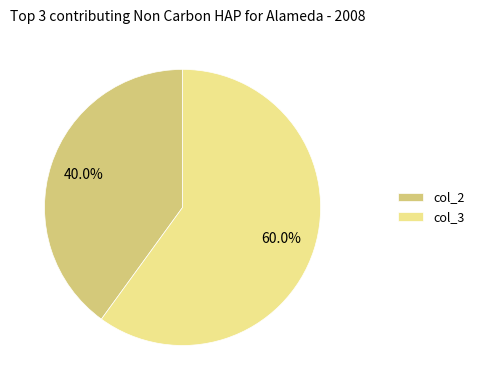

Which slice is the smallest?

col_2